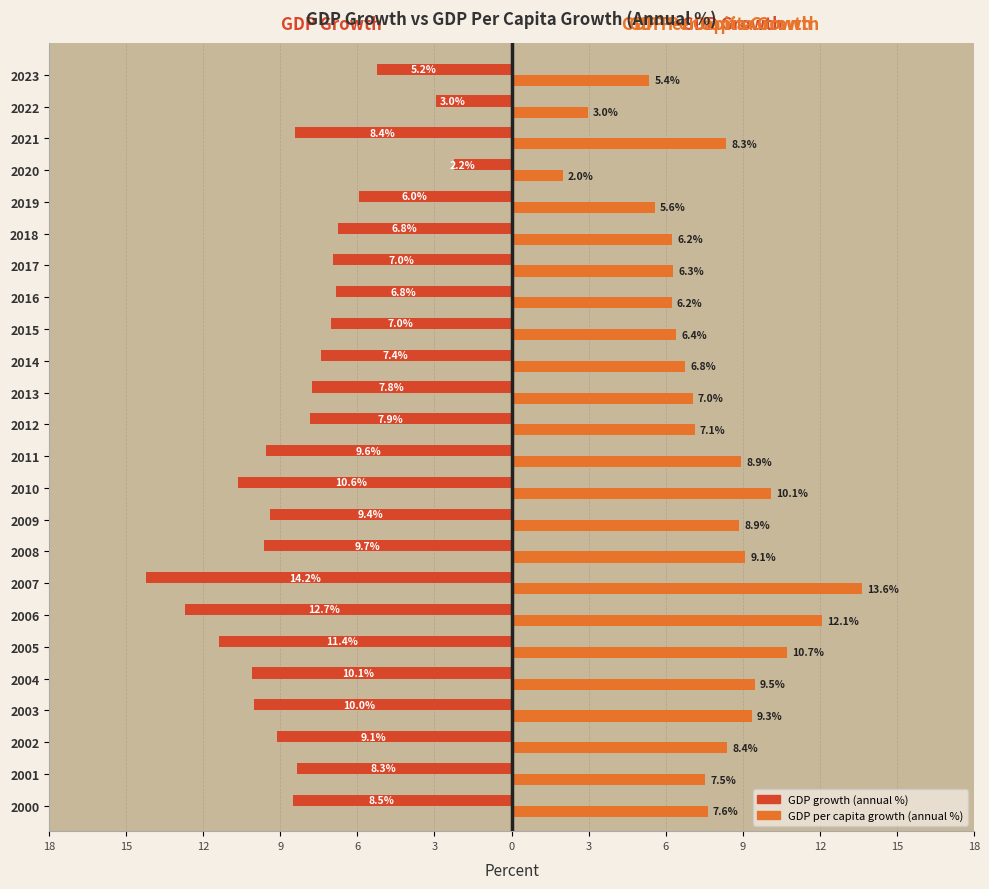

Reading left to right, extract all data points from this chart.

GDP growth (annual %): -8.5	-8.3	-9.1	-10.0	-10.1	-11.4	-12.7	-14.2	-9.7	-9.4	-10.6	-9.6	-7.9	-7.8	-7.4	-7.0	-6.8	-7.0	-6.8	-6.0	-2.2	-8.4	-3.0	-5.2
GDP per capita growth (annual %): 7.6	7.5	8.4	9.3	9.5	10.7	12.1	13.6	9.1	8.9	10.1	8.9	7.1	7.0	6.8	6.4	6.2	6.3	6.2	5.6	2.0	8.3	3.0	5.4